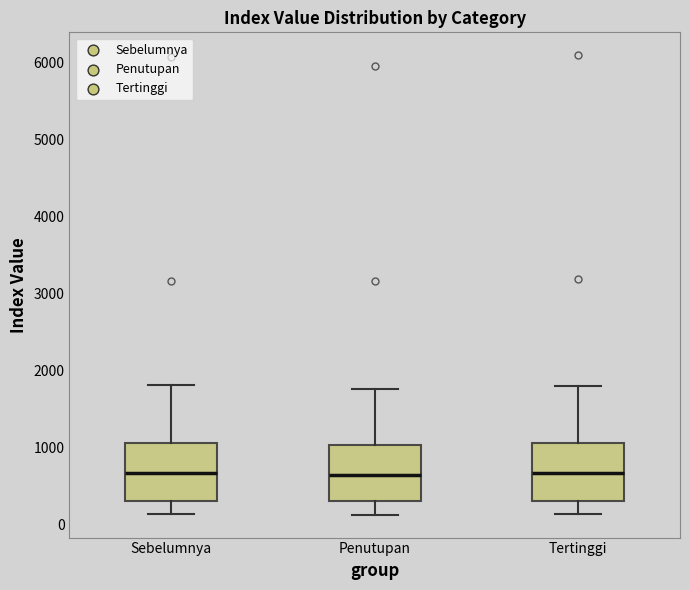

Reading left to right, transcribe this box plot: for each box, give where its median line is, the range the box spans, and where its two whiskers end, as read against the y-axis. The values are not printed on the chart, so give them approximately, as read against the axis.

Sebelumnya: median 700, box 300 to 1100, whiskers 100 to 1800
Penutupan: median 600, box 300 to 1000, whiskers 100 to 1800
Tertinggi: median 700, box 300 to 1100, whiskers 100 to 1800